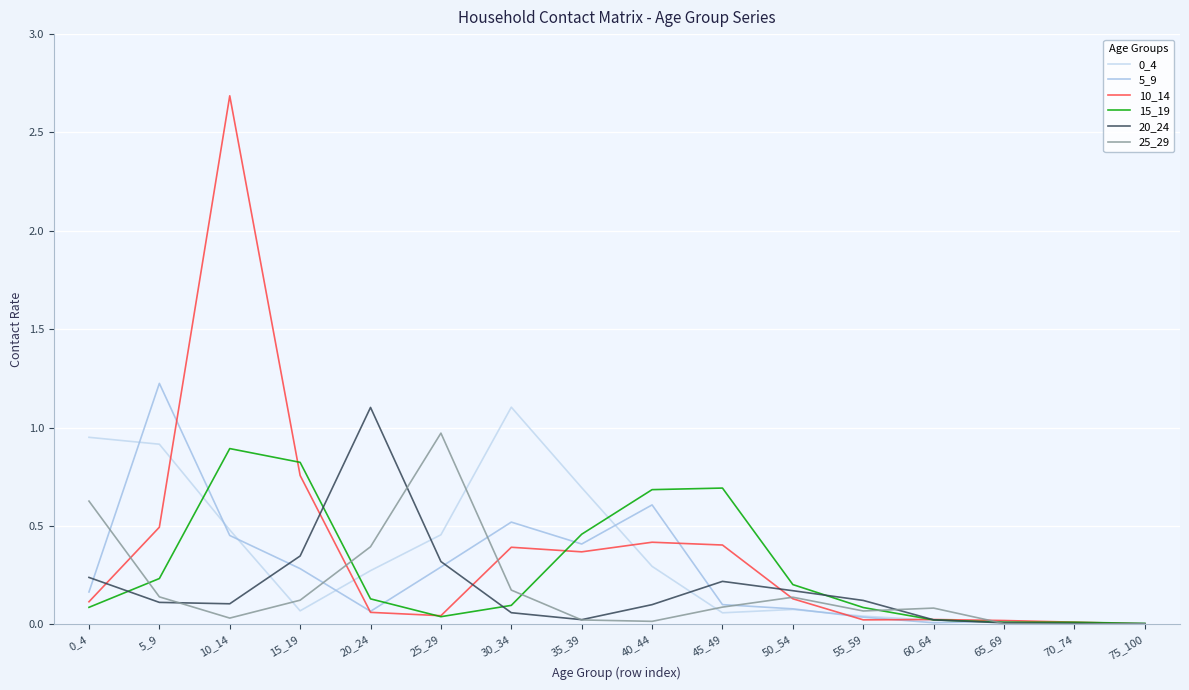

The 20_24 series shows 0.3 at 15_19. True or false?

True